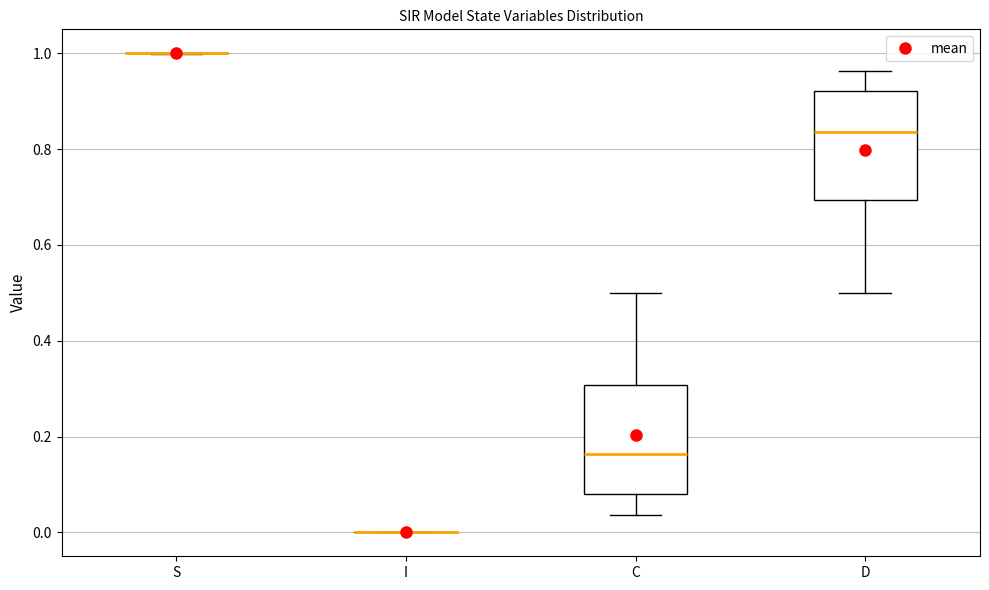

Reading left to right, read every box against the y-axis: the position of its median line, the range the box covers, and the ends of its whiskers. The values are not printed on the chart, so give them approximately, as read against the axis.

S: box collapsed to a line at 1.00, whiskers 1.00 to 1.00
I: box collapsed to a line at 0.00, whiskers 0.00 to 0.00
C: median 0.16, box 0.08 to 0.30, whiskers 0.04 to 0.50
D: median 0.84, box 0.70 to 0.92, whiskers 0.50 to 0.96